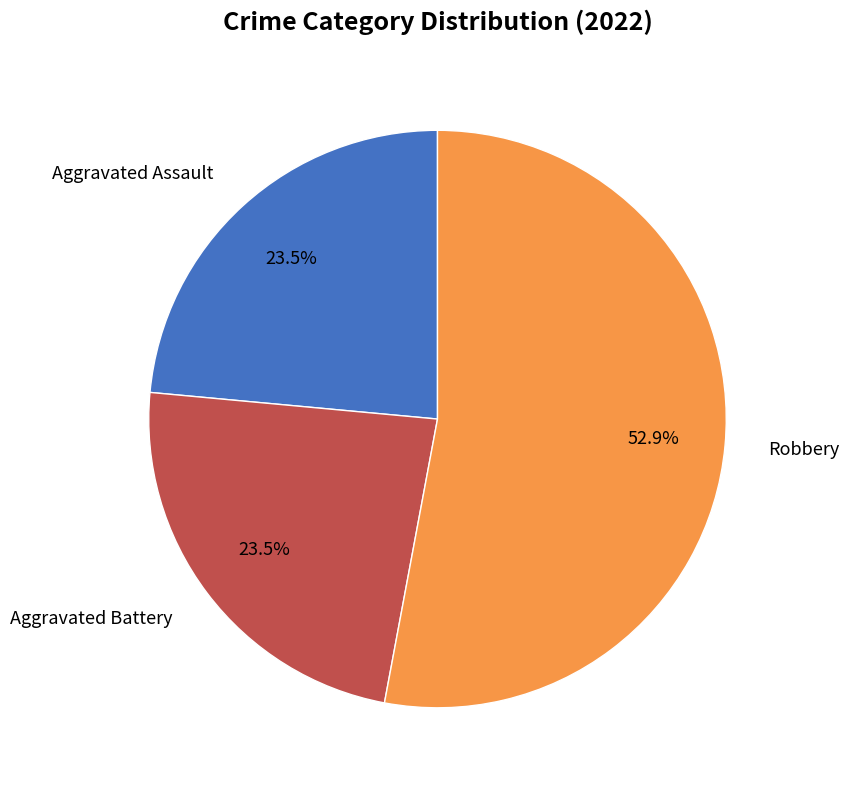

Is there any slice that represents more than half of the pie?

Yes